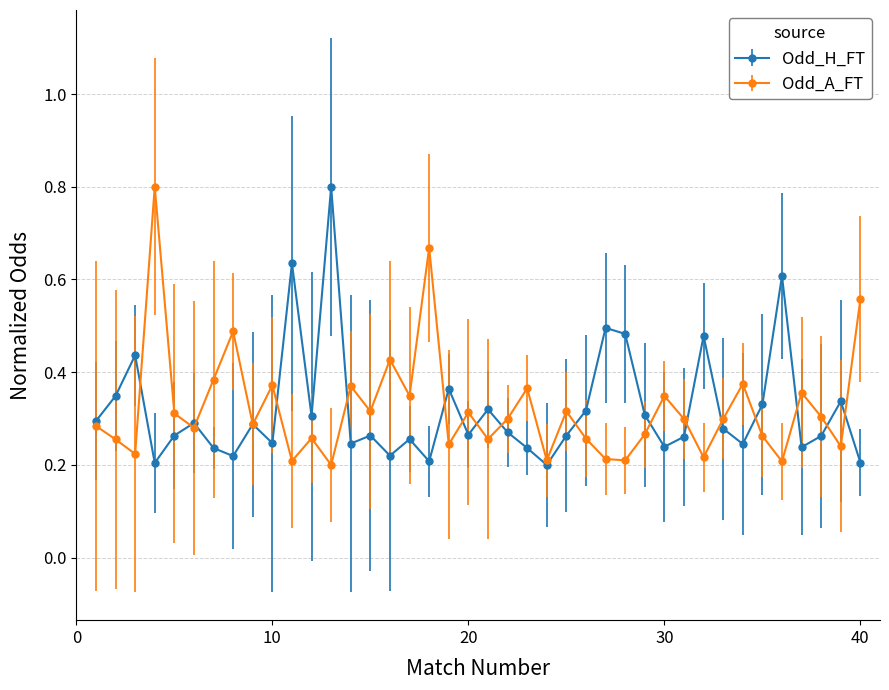

Count the Odd_A_FT values in the range 0 to 1.

40